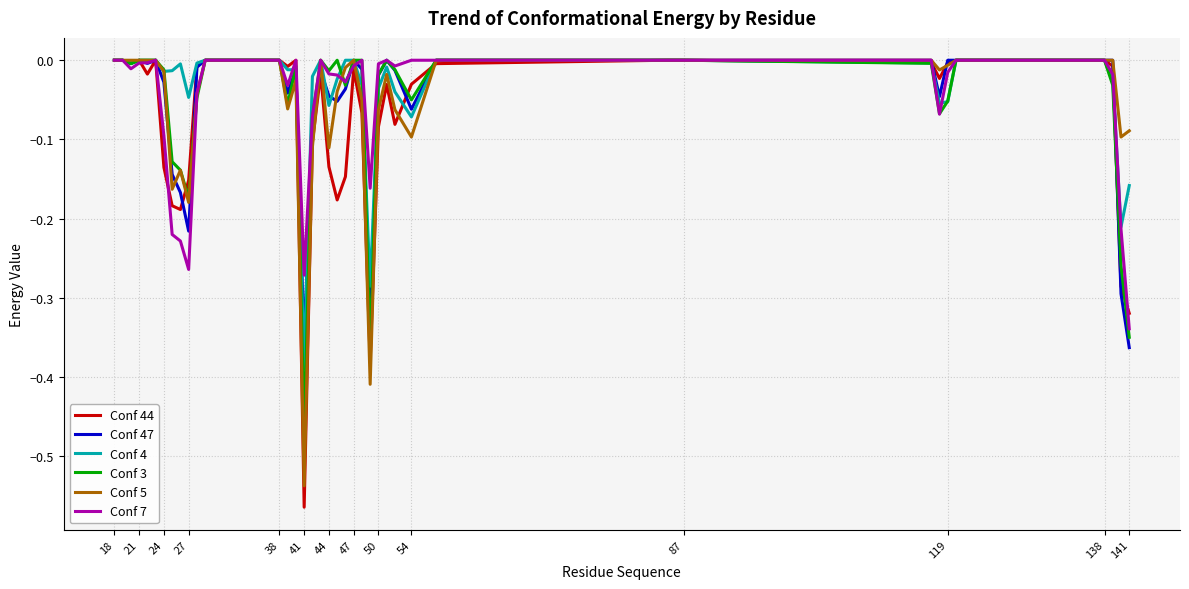

True or false: Conf 7 and Conf 44 cross at least once.

True